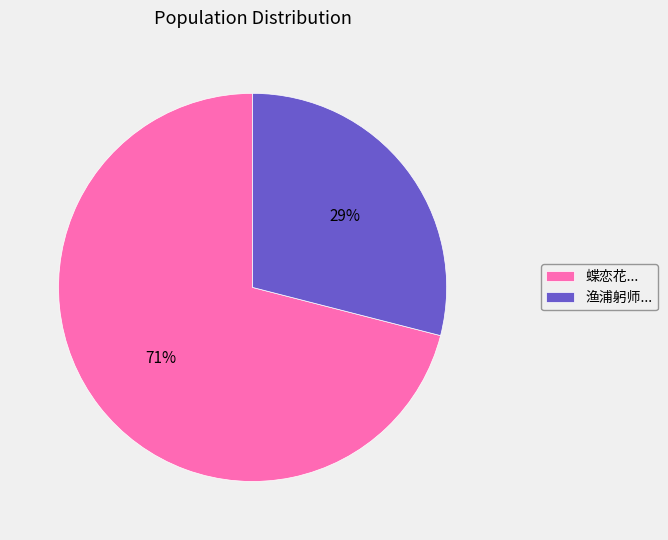

Is it true that 蝶恋花... is 86% of the pie?

False